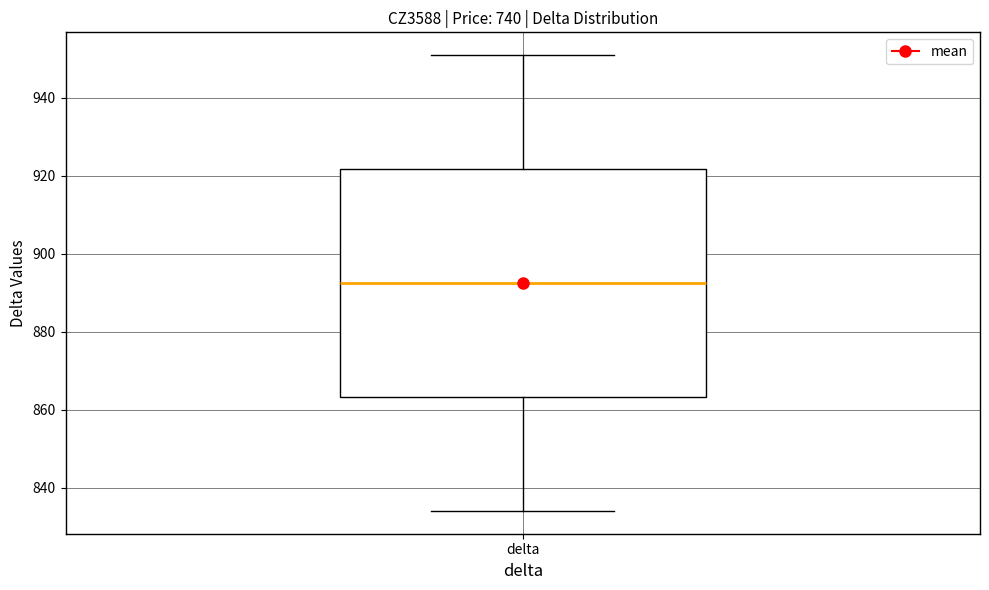

Where does the lower whisker of the box for delta end on the y-axis? The values are not printed on the chart, so give them approximately, as read against the axis.

834